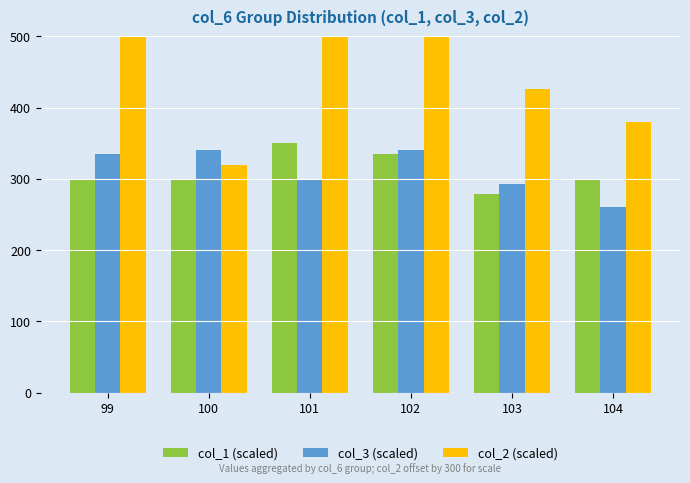

What is the difference between the highest and lowest values at 103?

147.7